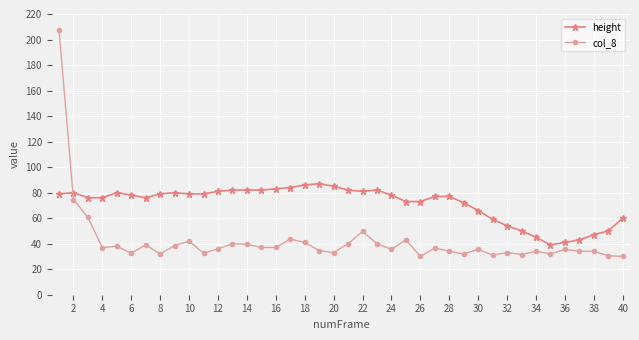

Which series has the largest range (max minus min)?

col_8